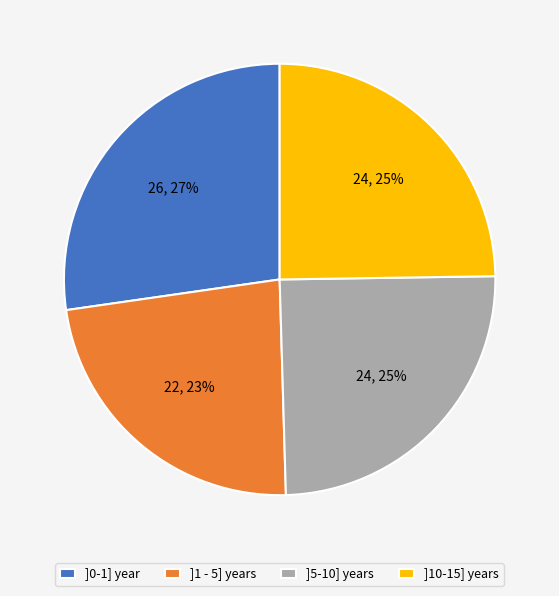

To the nearest percent, what percentage of the pie is ]0-1] year?

27%